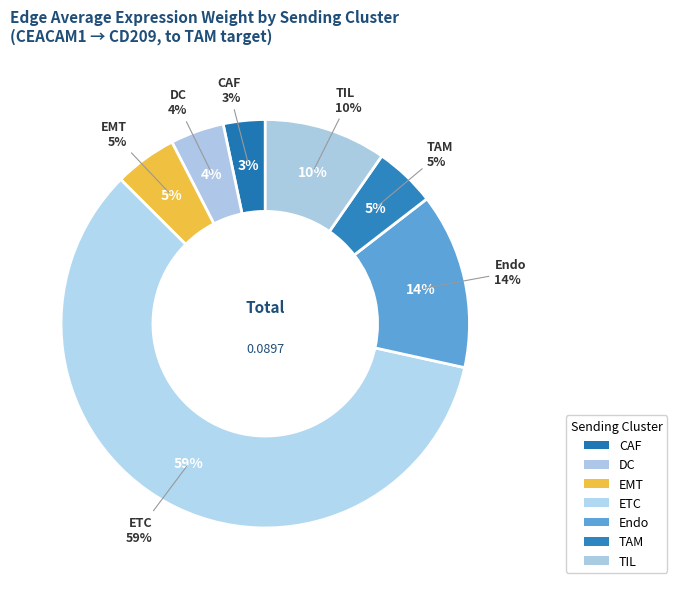

Which has a higher value, TAM or EMT?

EMT